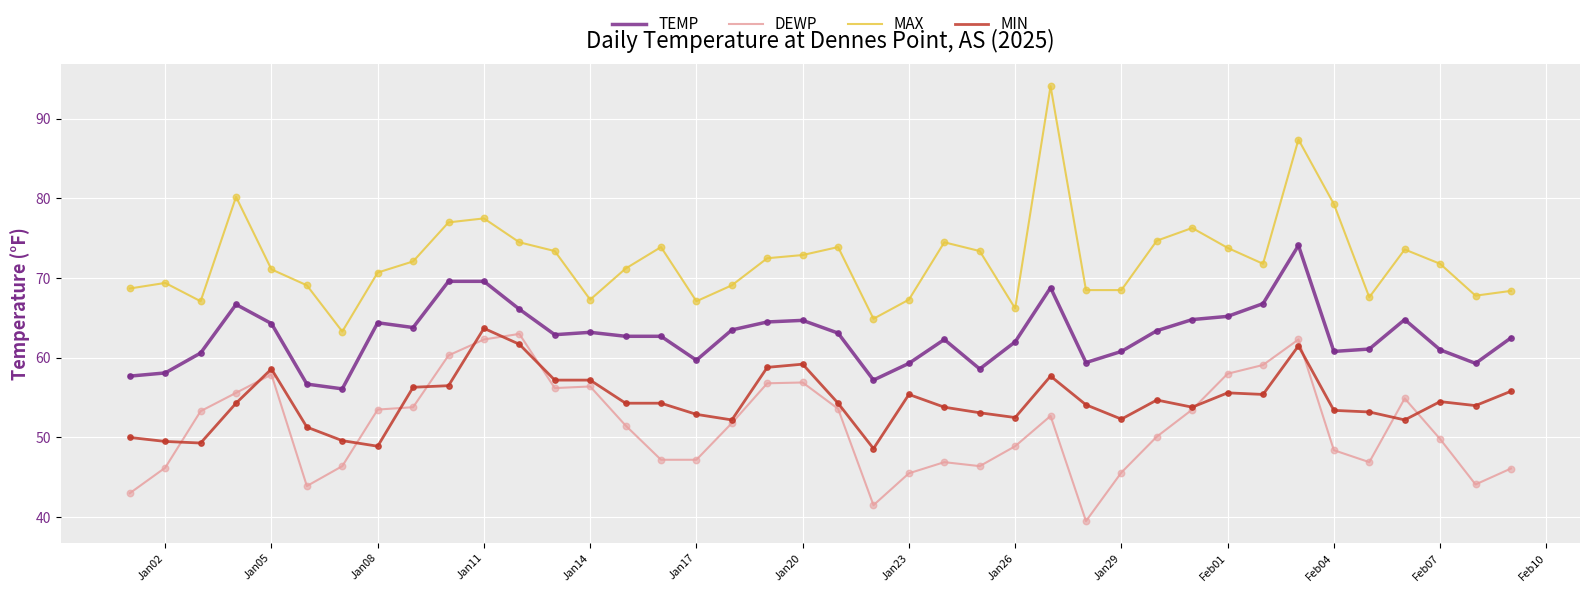

Which series has the largest total across all categories?

MAX